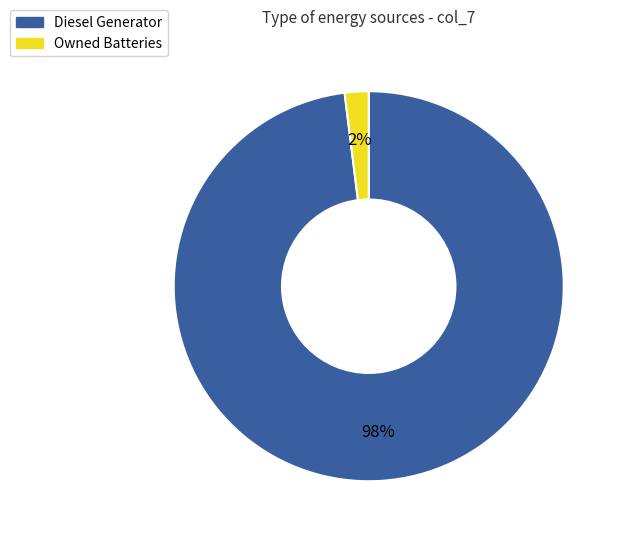

Is the sum of Diesel Generator and Owned Batteries greater than half?

Yes